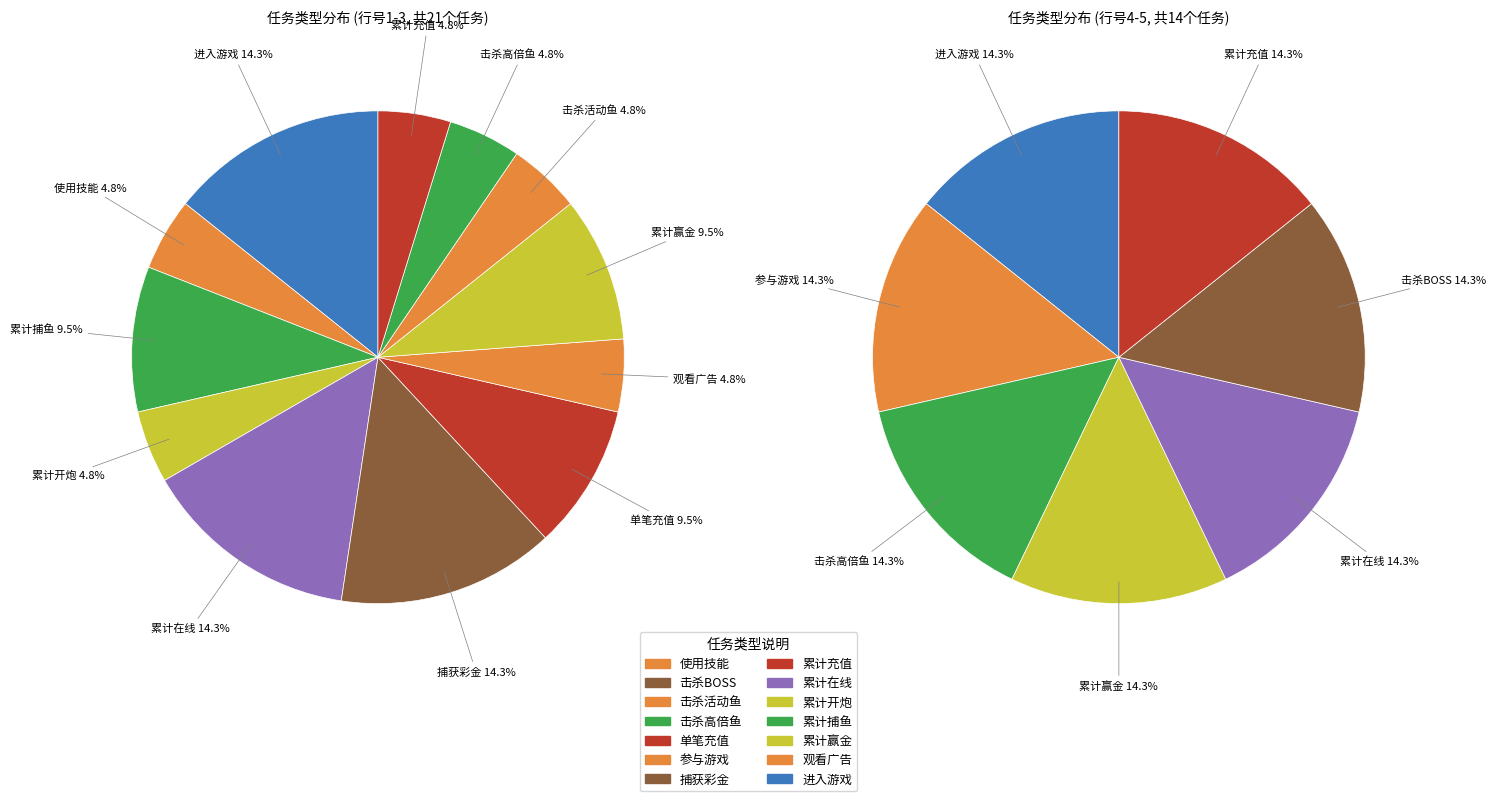

Is there any slice that represents more than half of the pie?

No